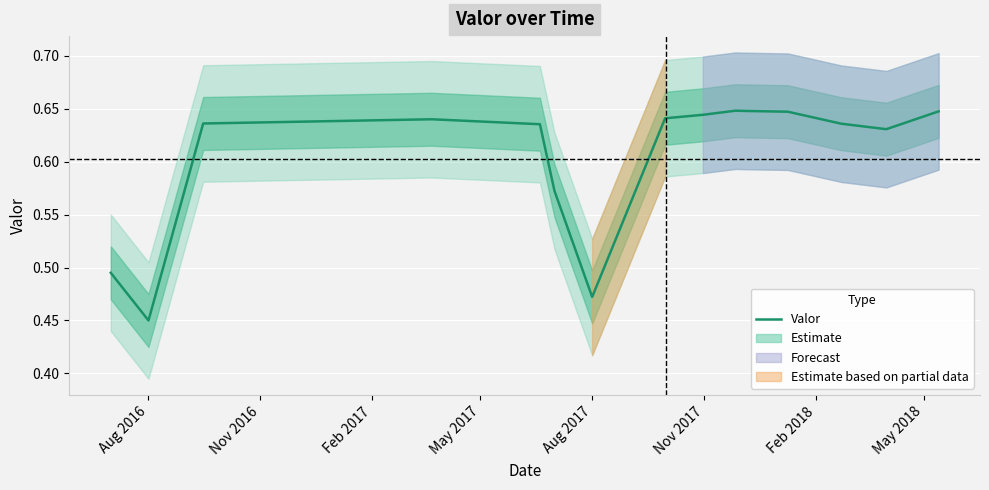

At which label is Valor closest to 0?

Aug 2016